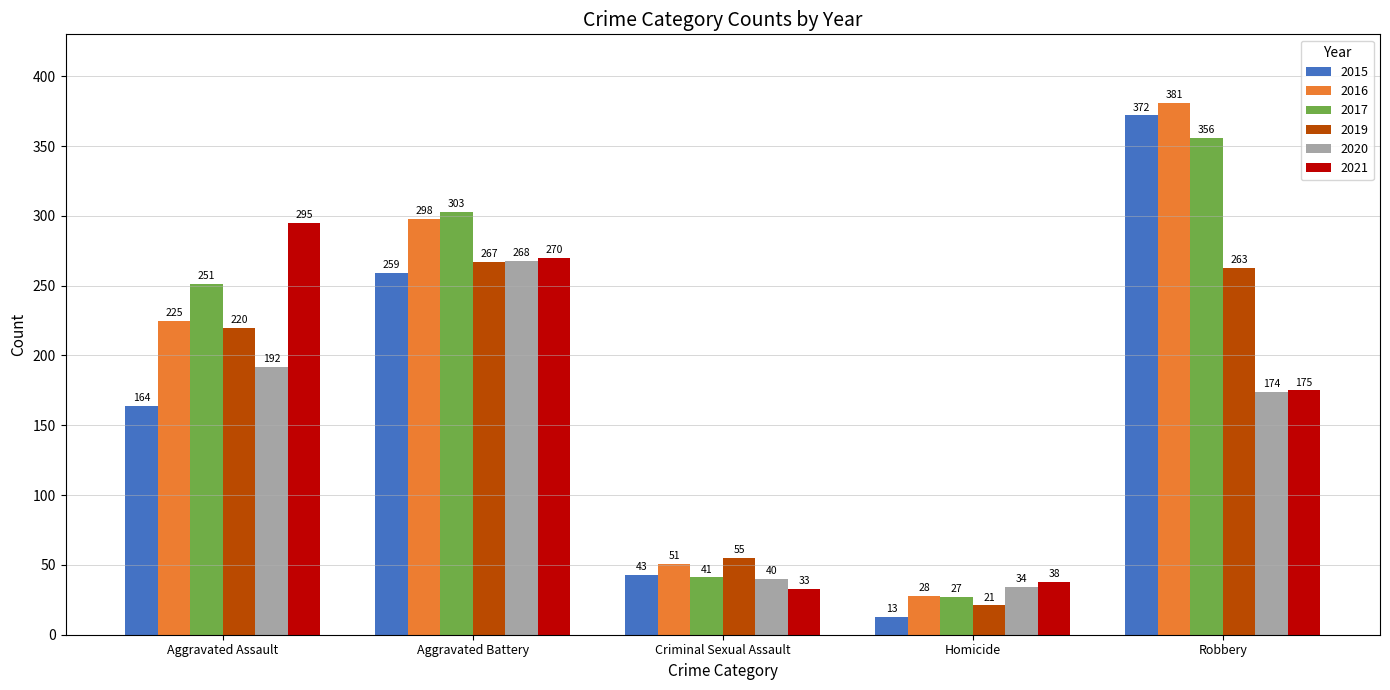

What is the label of the 1st bar from the right?

Robbery